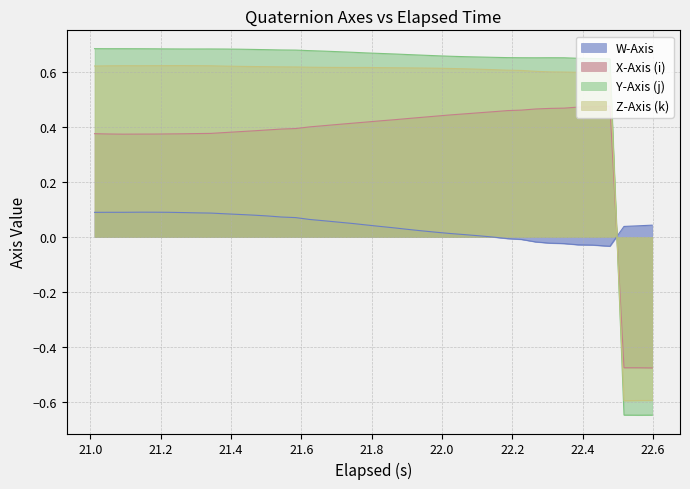

How many values in Y-Axis (j) are above zero?

37